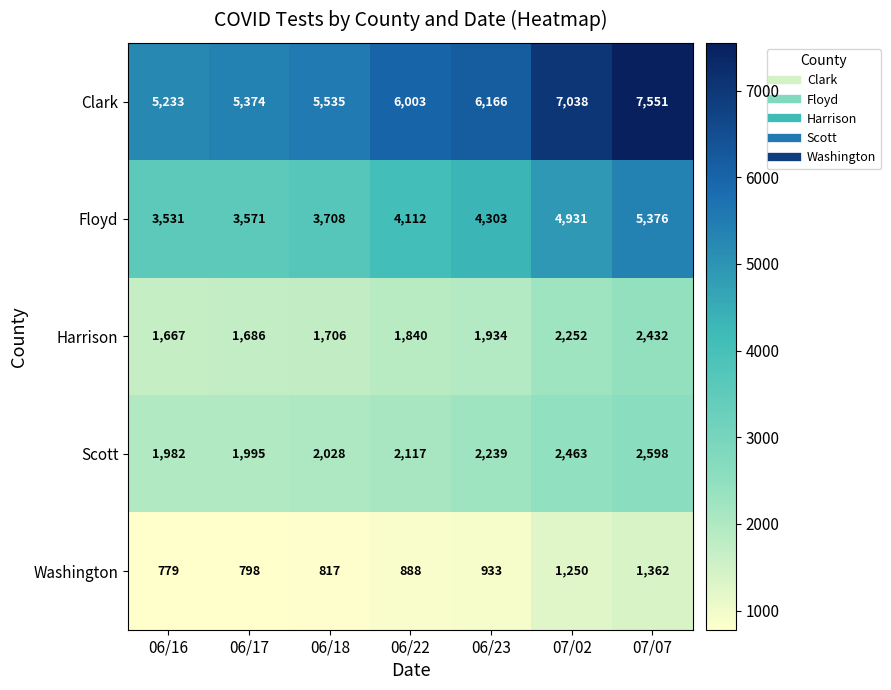

At how many categories does at least one series exceed 5449?

5